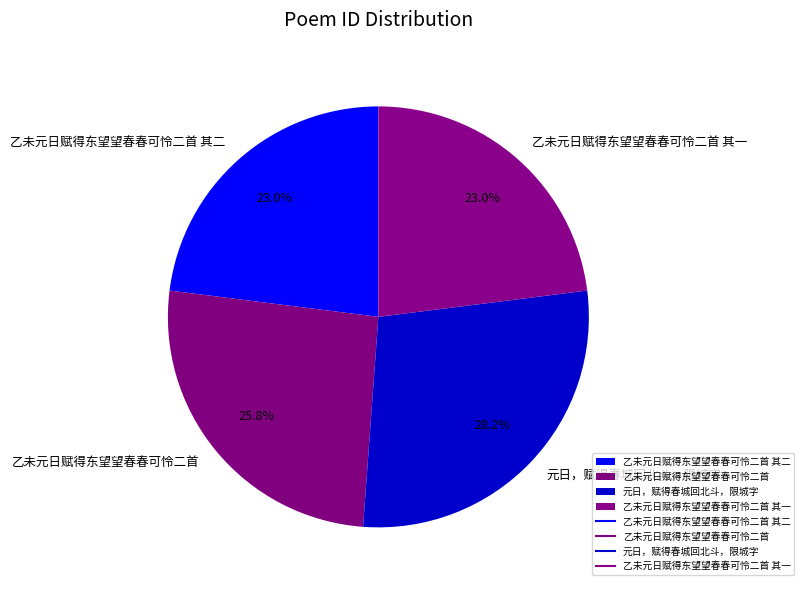

What is the ratio of the value at 乙未元日赋得东望望春春可怜二首 to the value at 乙未元日赋得东望望春春可怜二首 其一?

1.1